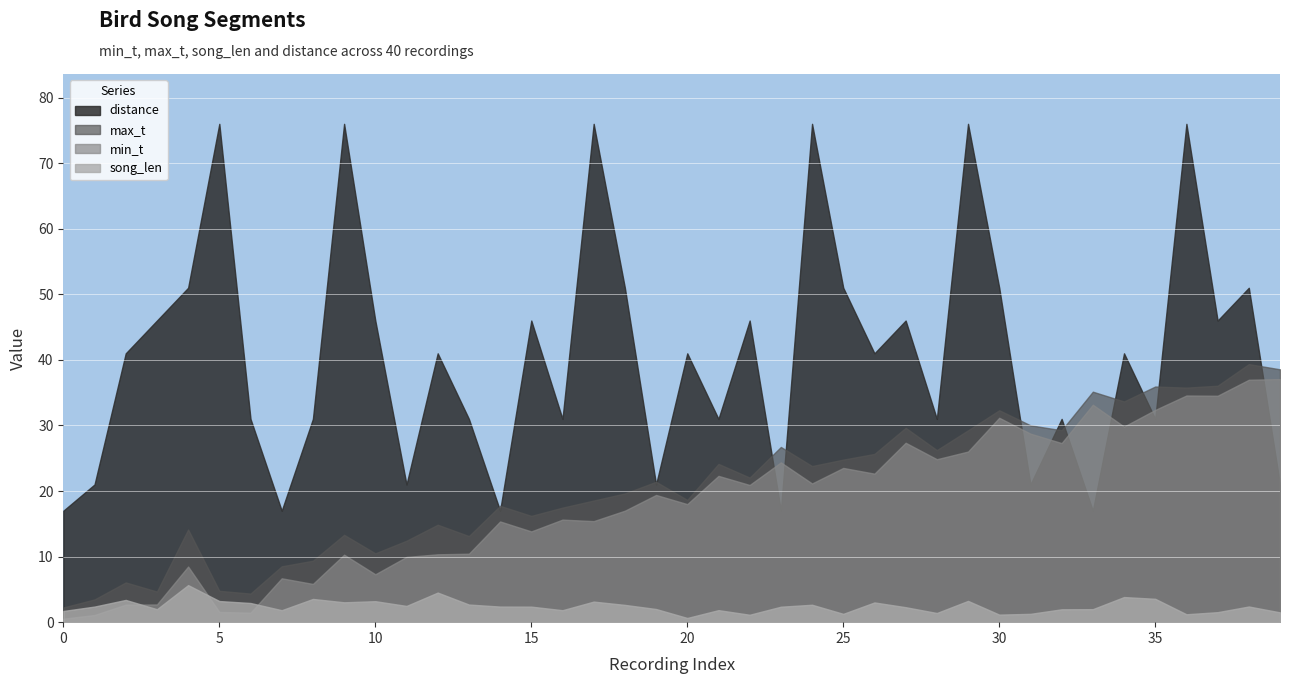

What is the difference between the second highest and minimum values in the song_len series?

3.9